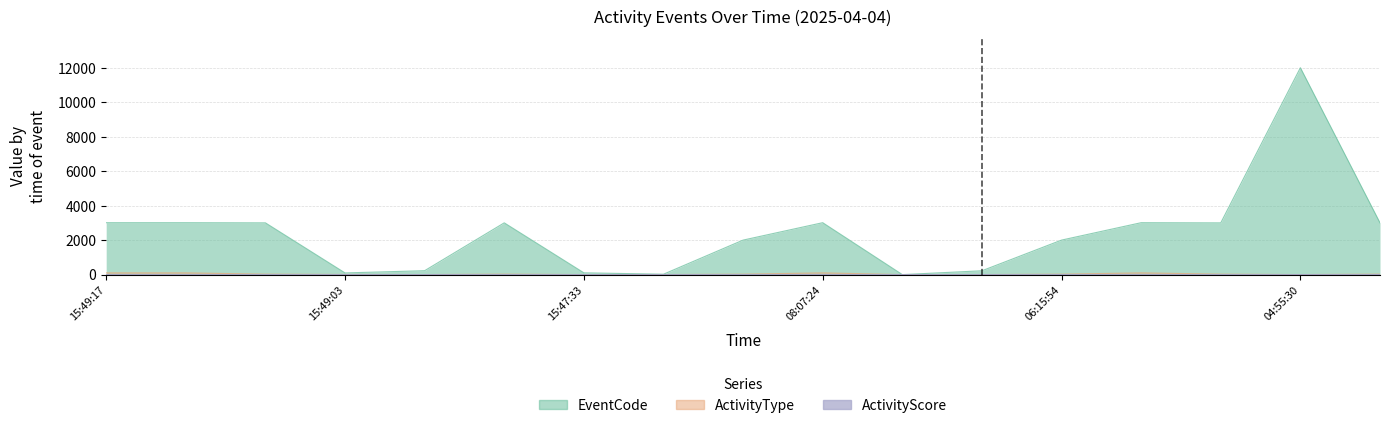

Which series has the largest total across all categories?

EventCode